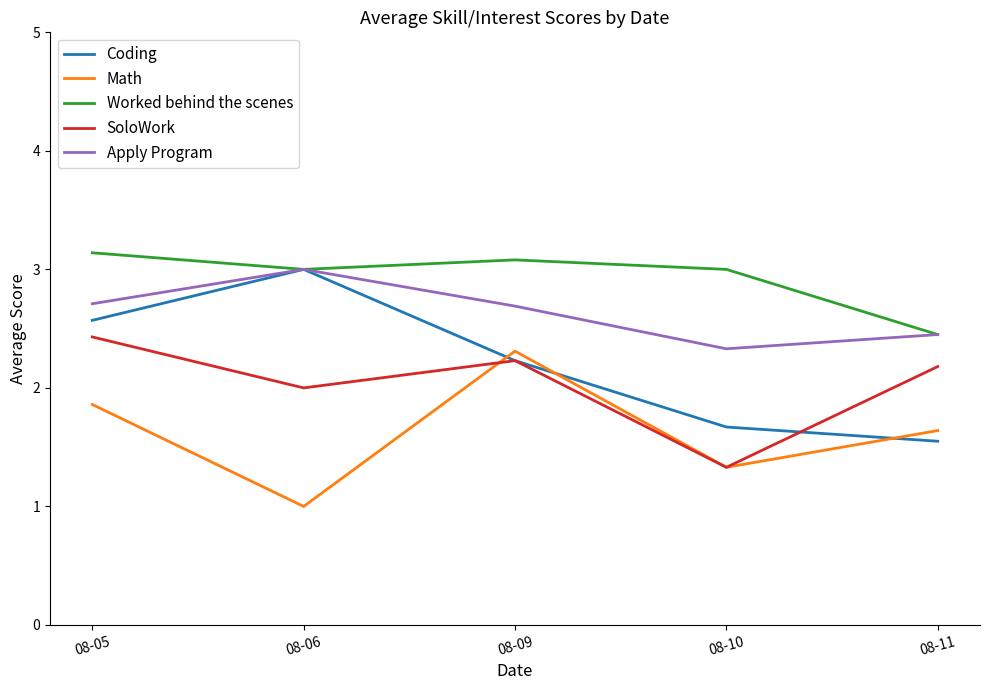

What is the total value across all series at 08-06?

12.0